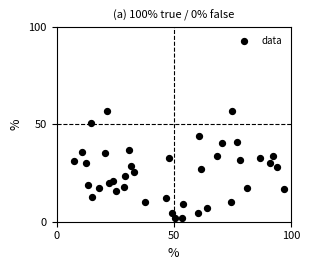

What is the range of Y values (max minus min)?

55.3